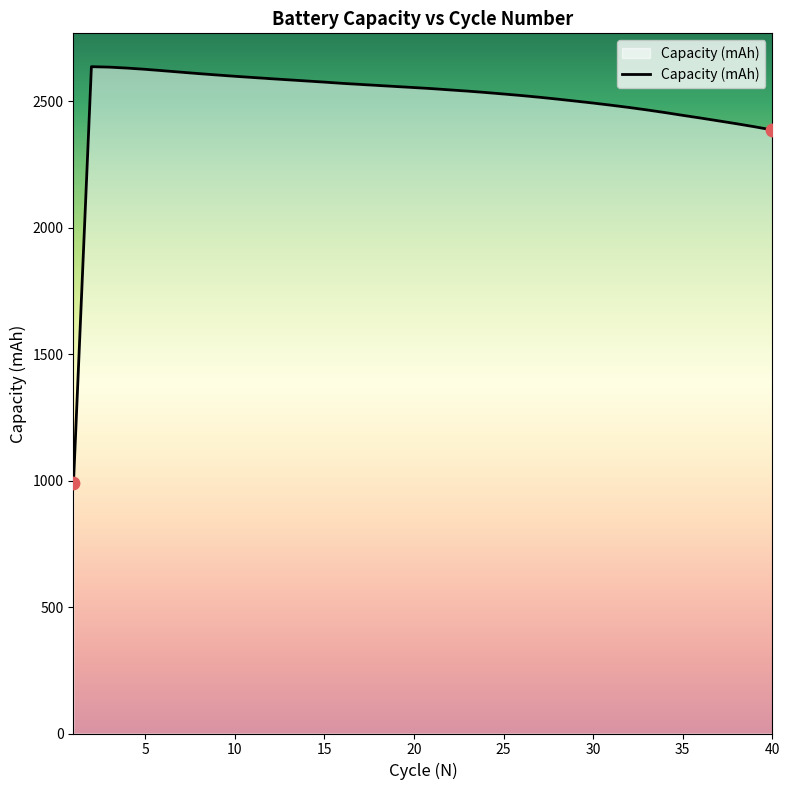

What is the greatest value displayed?

2636.1